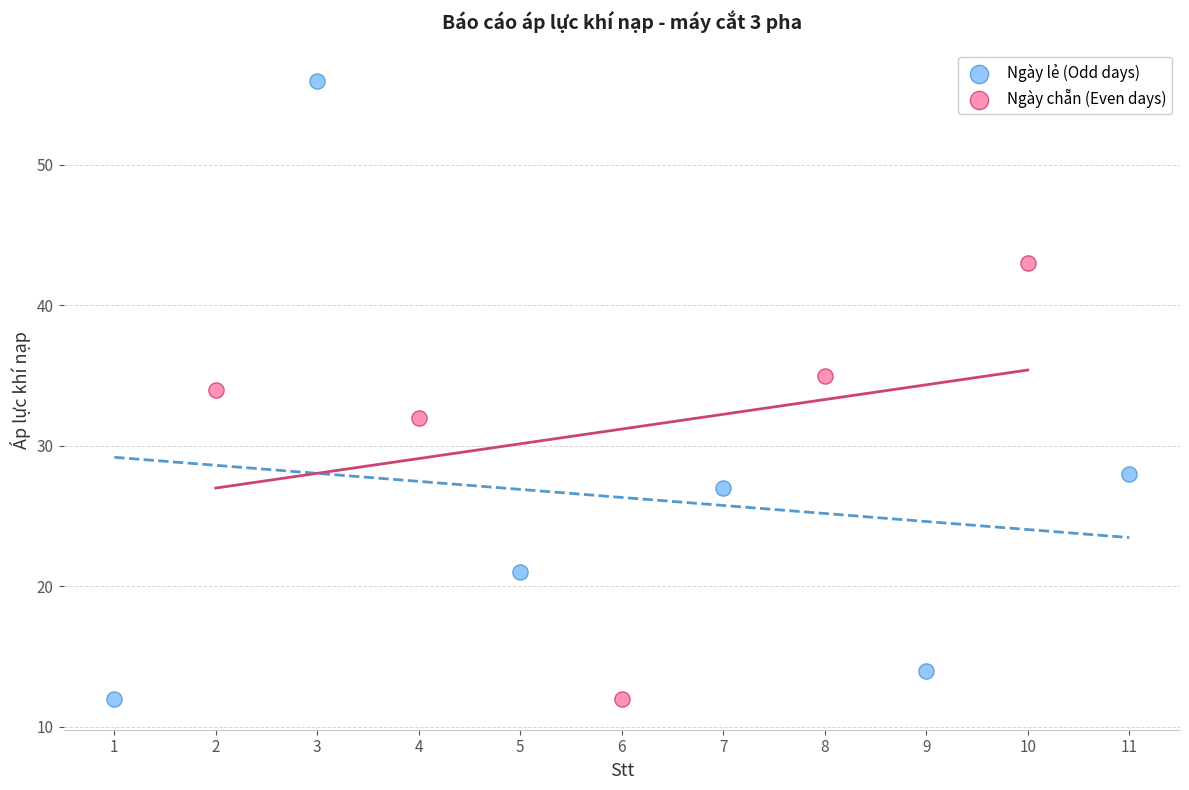

What are all the series names shown in the legend?

Ngày lẻ (Odd days), Ngày chẵn (Even days)